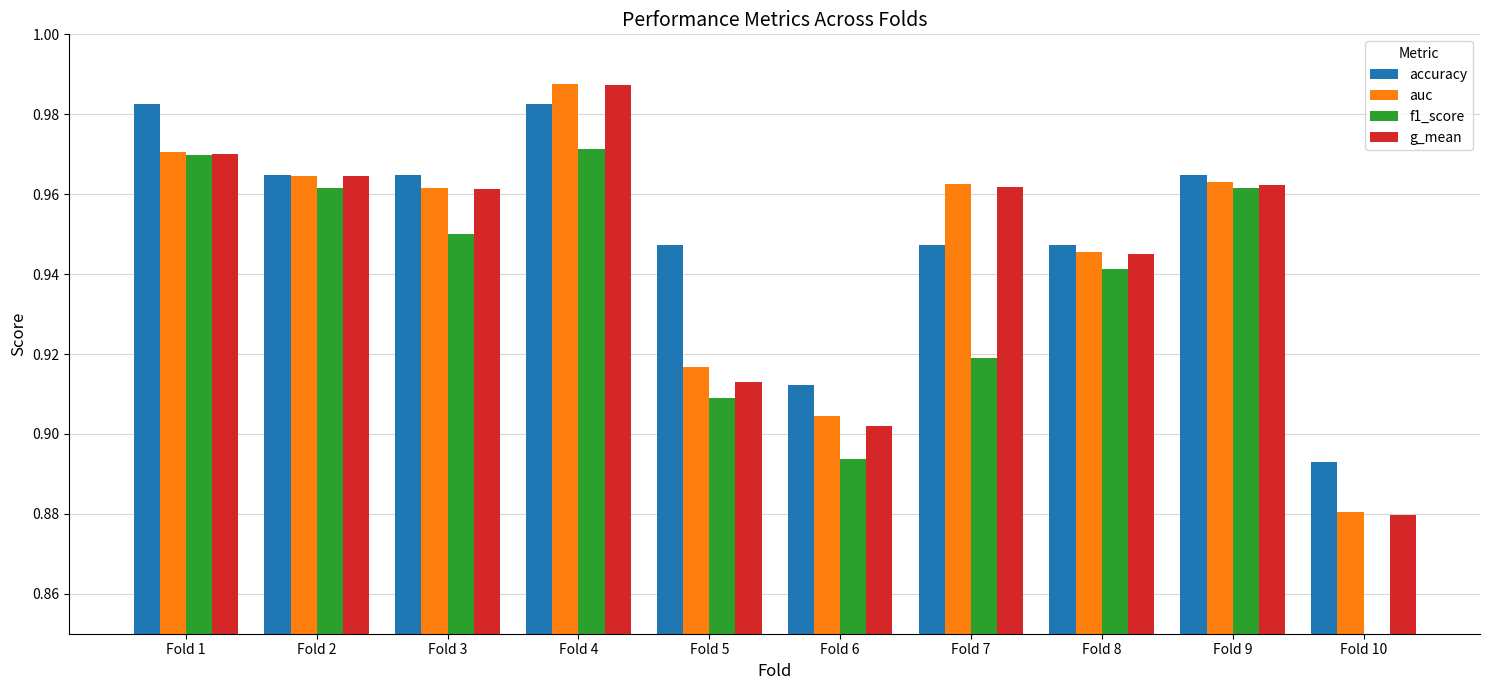

What is the value of the auc bar at the 4th from the left?

1.0